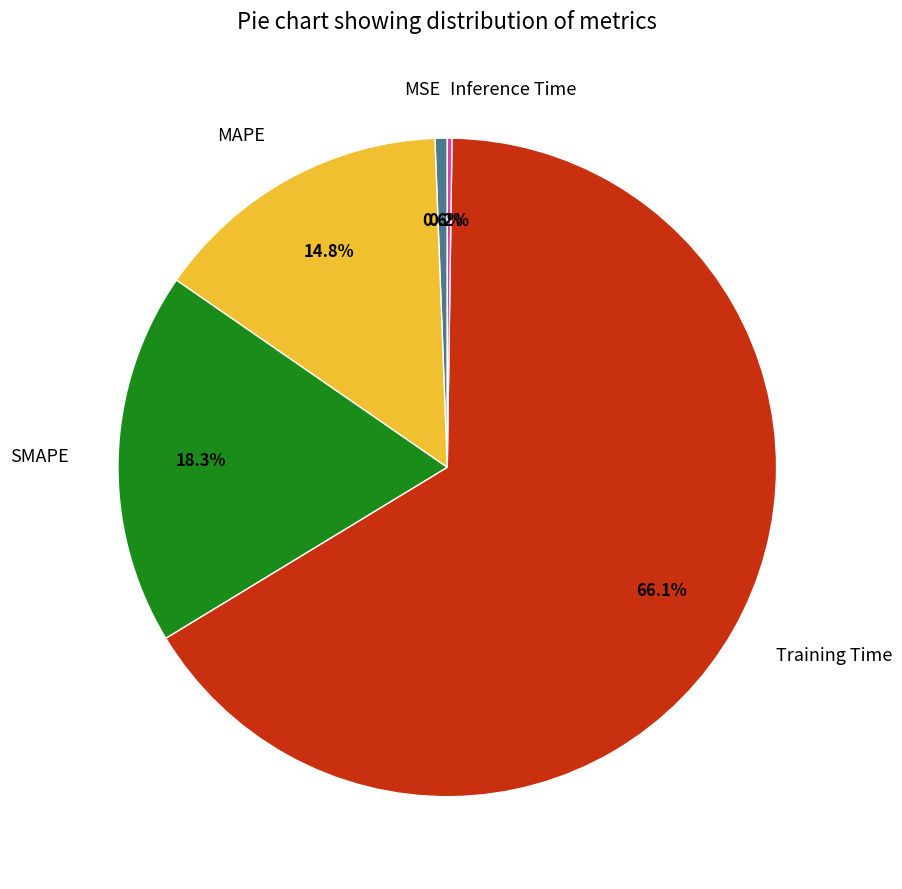

Between Training Time and MAPE, which is larger?

Training Time